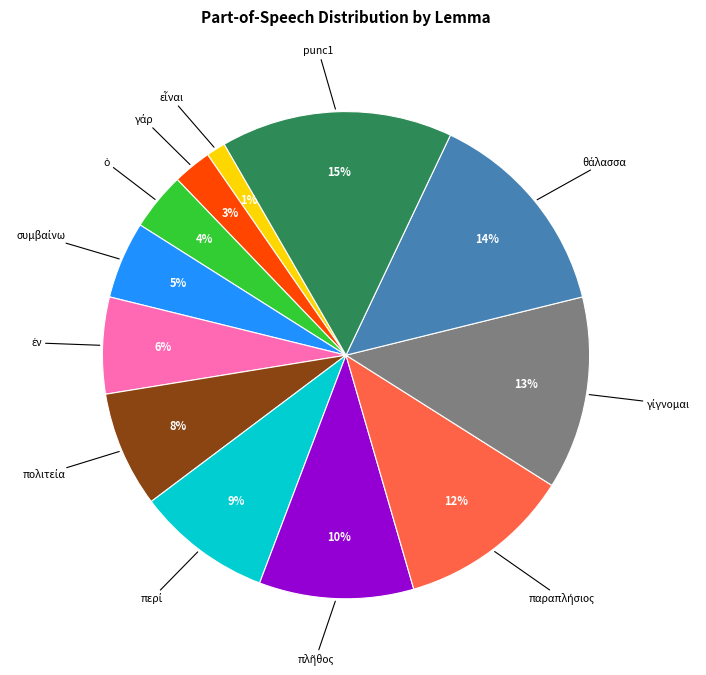

Is there a majority slice in this chart?

No